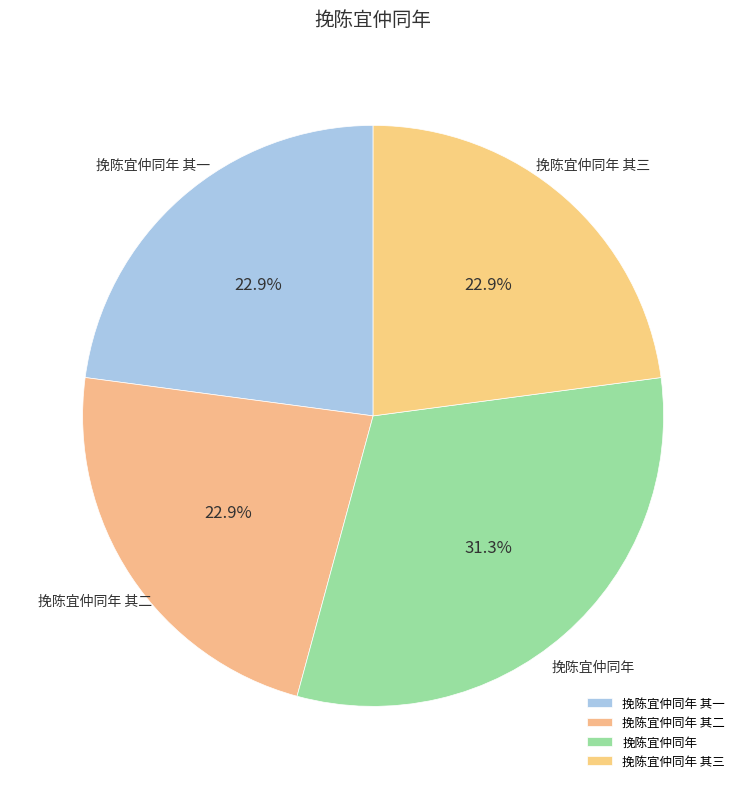

Combined, what portion of the pie is 挽陈宜仲同年 and 挽陈宜仲同年 其一?

54.2%